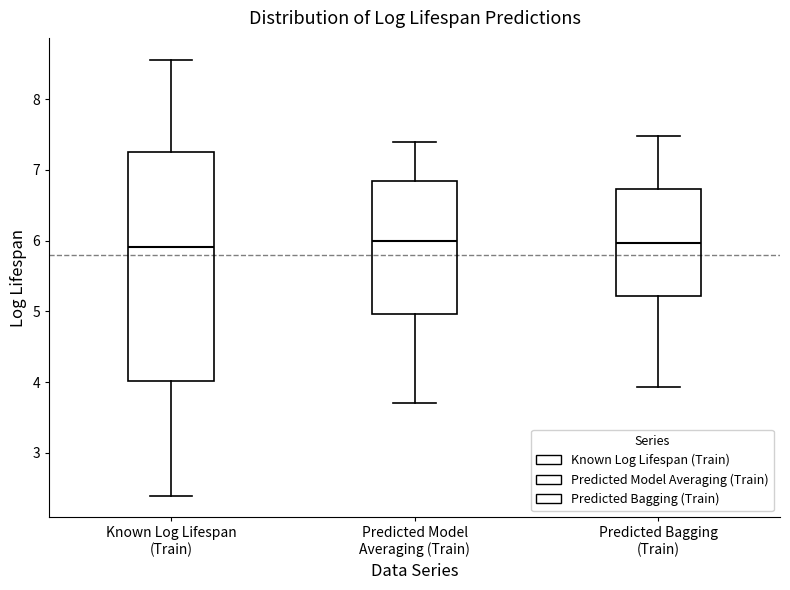

Reading left to right, transcribe this box plot: for each box, give where its median line is, the range the box spans, and where its two whiskers end, as read against the y-axis. The values are not printed on the chart, so give them approximately, as read against the axis.

Known Log Lifespan (Train): median 5.9, box 4.0 to 7.2, whiskers 2.4 to 8.6
Predicted Model Averaging (Train): median 6.0, box 5.0 to 6.8, whiskers 3.7 to 7.4
Predicted Bagging (Train): median 6.0, box 5.2 to 6.7, whiskers 3.9 to 7.5